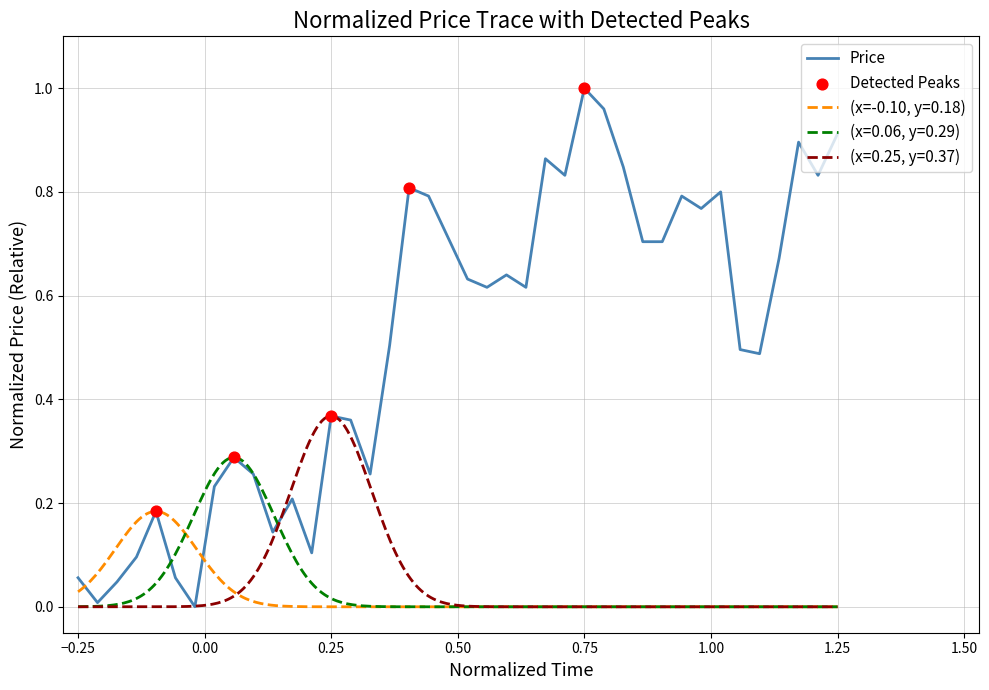

Is it true that Price equals 1.6 at 0.75?

False